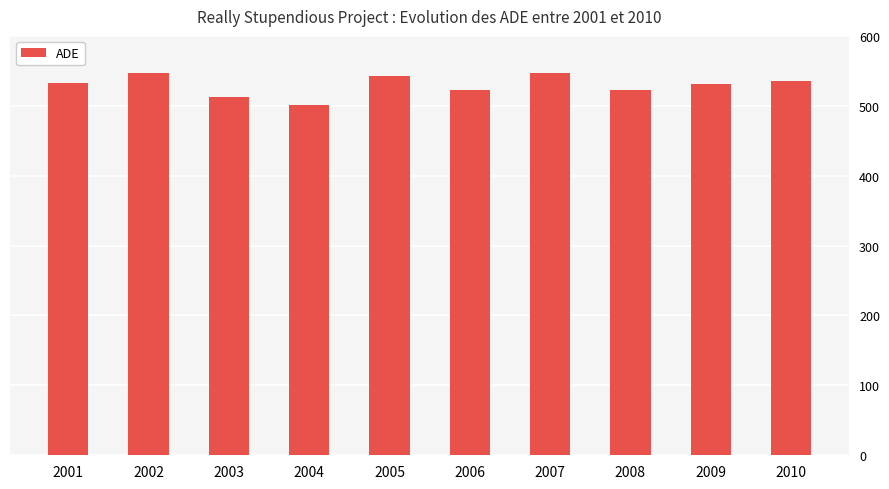

What is the change in value from 2004 to 2010?

+34